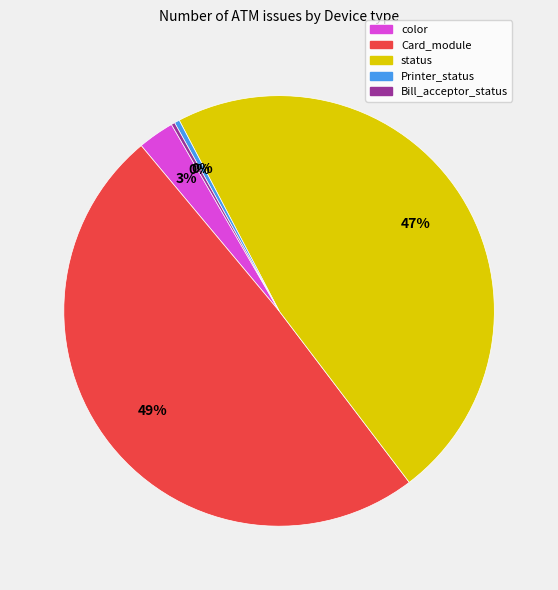

Is there any slice that represents more than half of the pie?

No